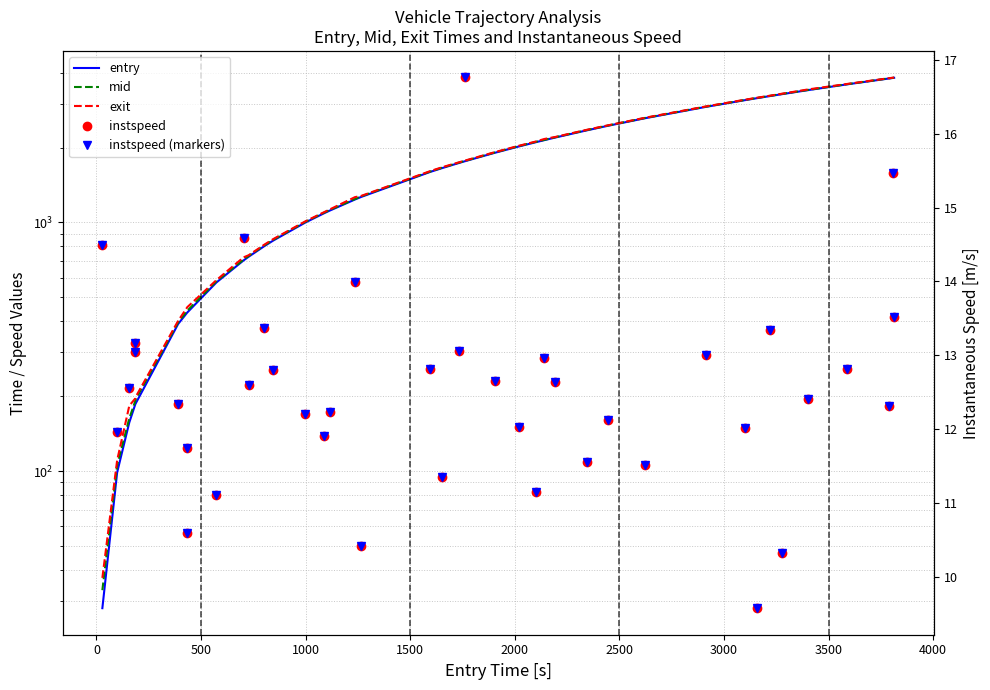

How many data points does each series have?

40